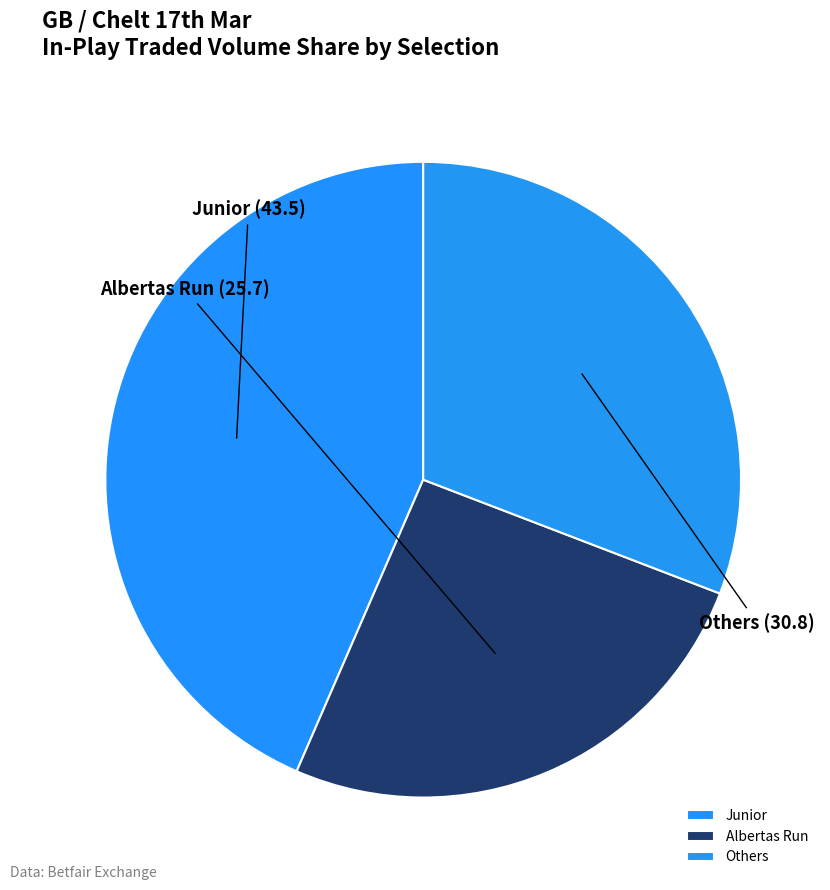

Which category has the biggest portion of the pie?

Junior